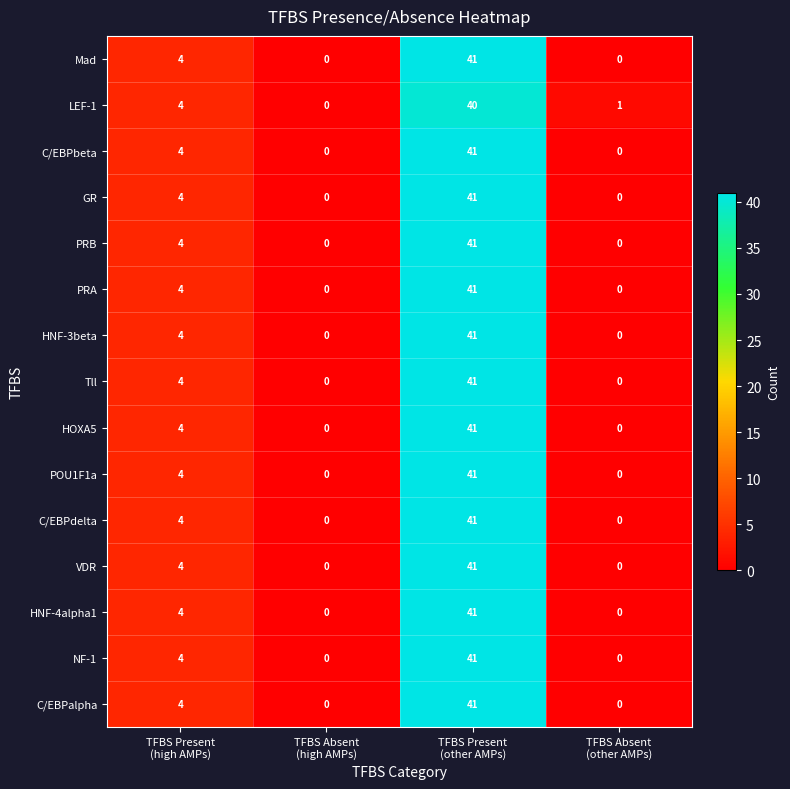

What is the sum of all C/EBPbeta values?

45